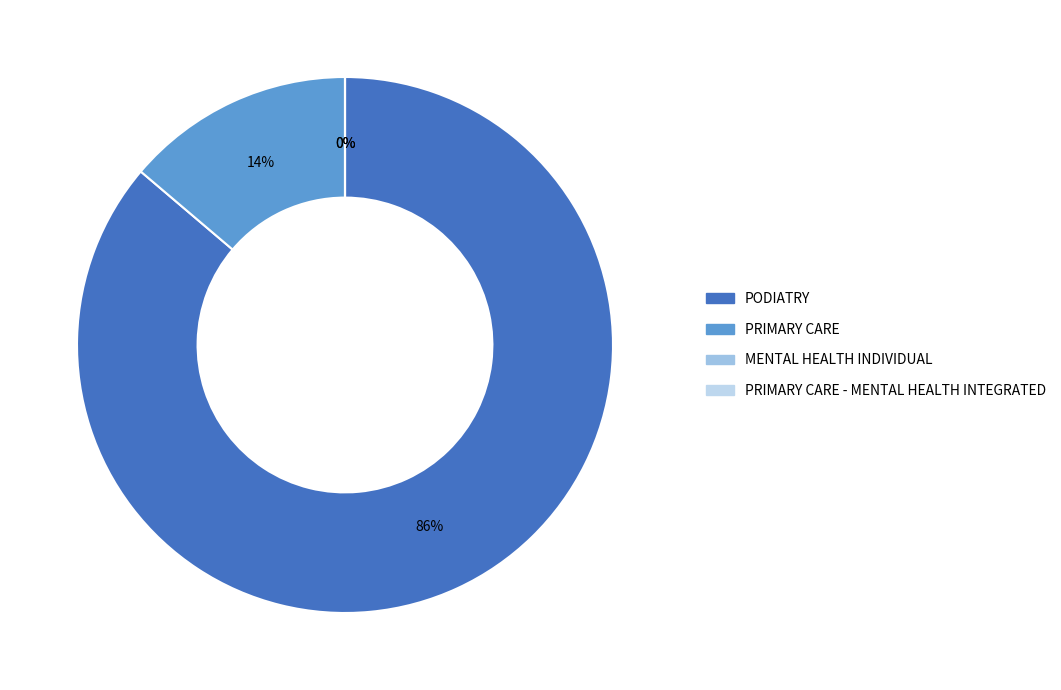

Is it true that PODIATRY is 86% of the pie?

True